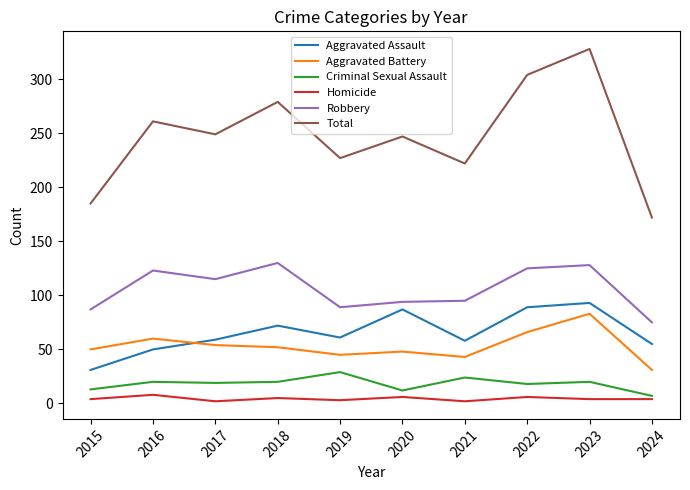

Read the Robbery value at 2016.

123